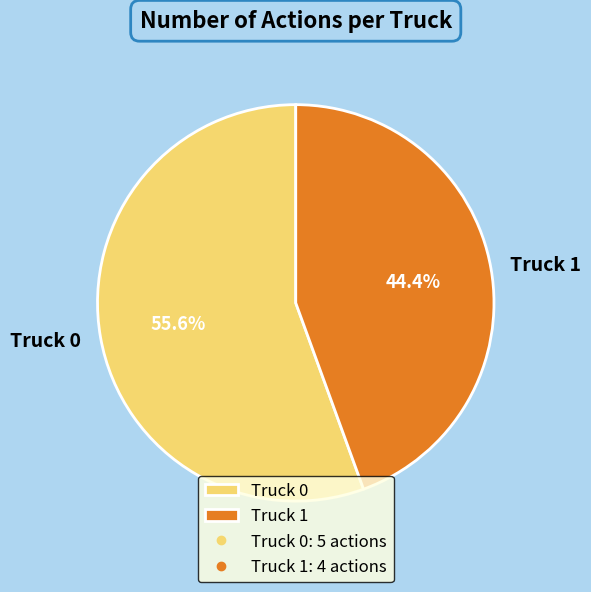

Is it true that Truck 0 is 56% of the pie?

True